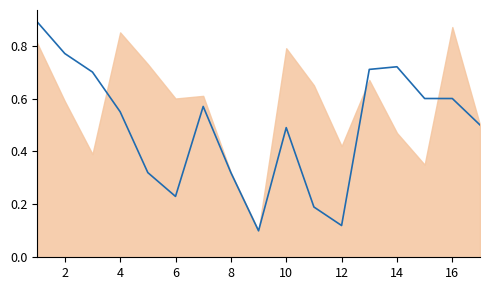

How many points are lower than both their immediate neighbors (excluding endpoints)?

3